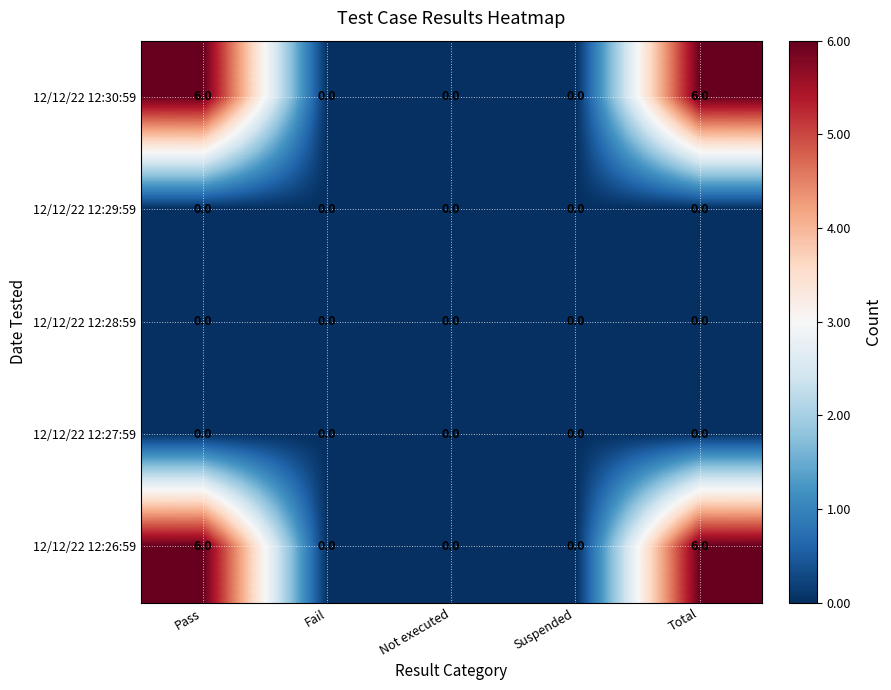

How many 12/12/22 12:26:59 values are between 0 and 6?

5